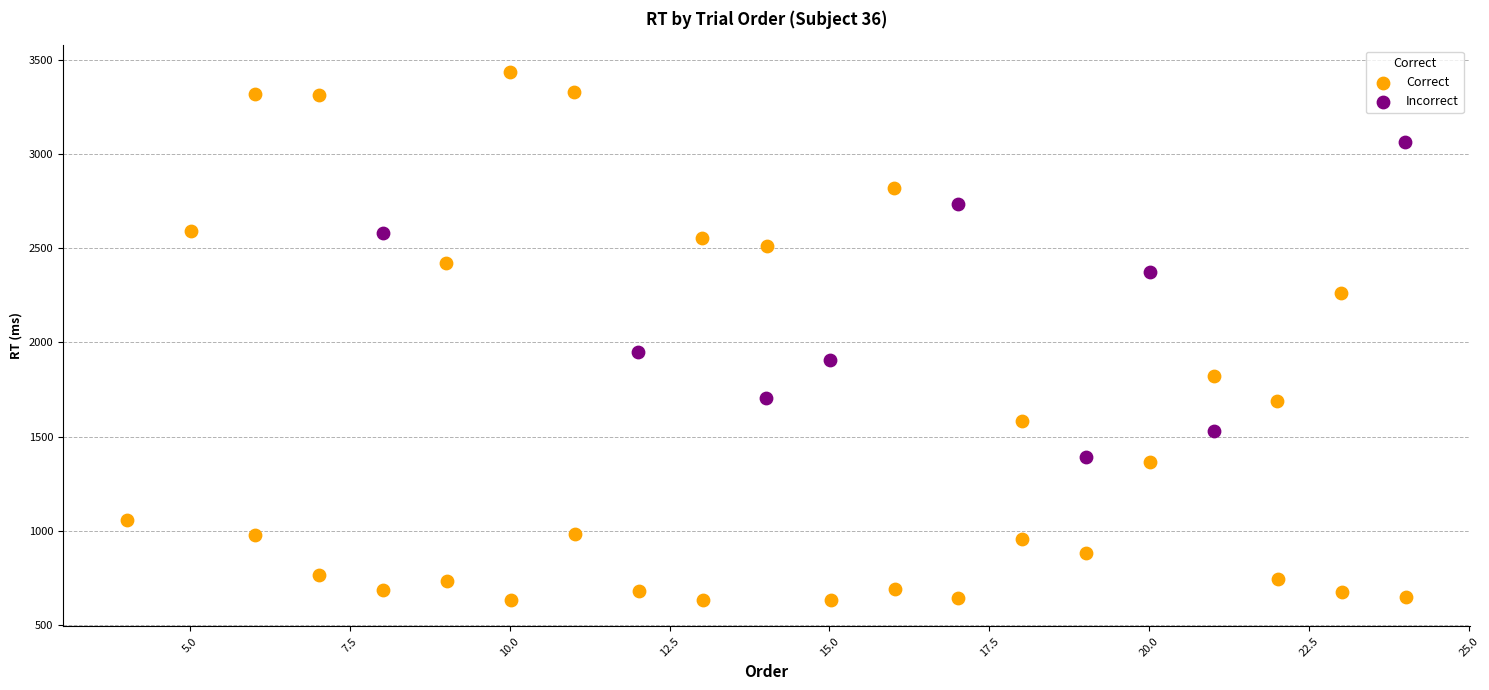

Which series reaches the minimum Y coordinate?

Correct